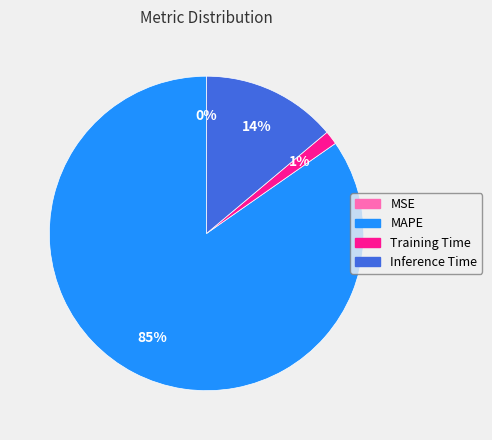

To the nearest percent, what portion does Inference Time represent?

14%